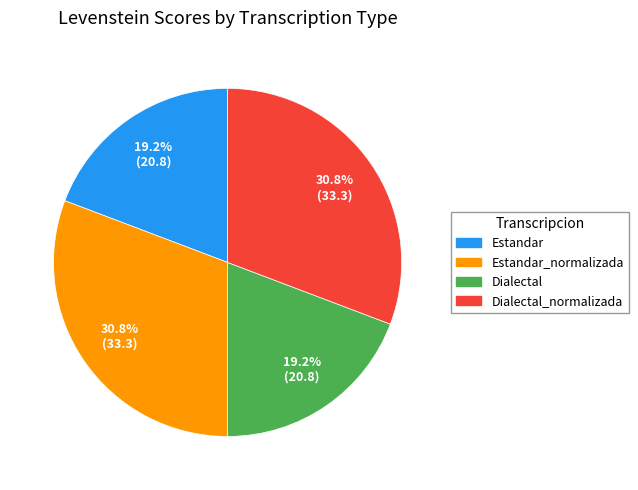

Count the number of slices in the pie.

4